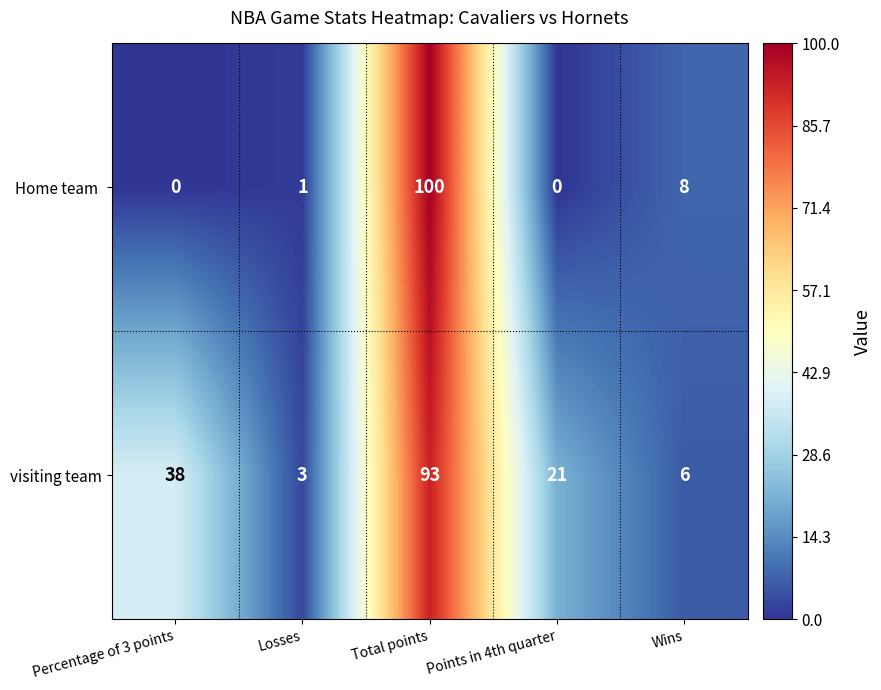

Between Percentage of 3 points and Wins, which series saw the biggest shift?

visiting team